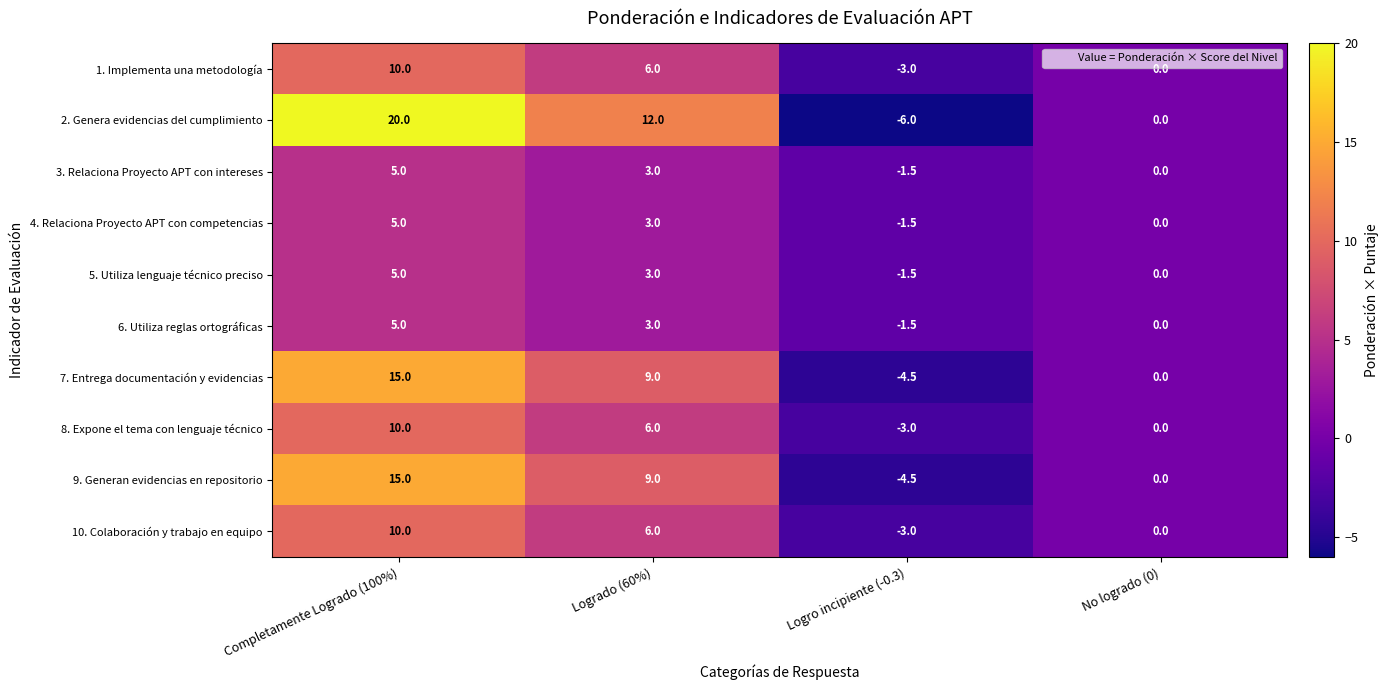

Which series has the largest range (max minus min)?

2. Genera evidencias del cumplimiento